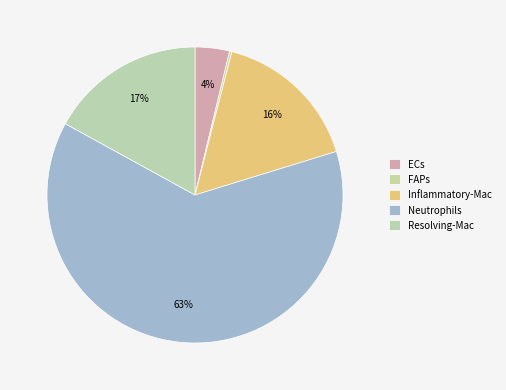

Is the sum of Resolving-Mac and Neutrophils greater than half?

Yes